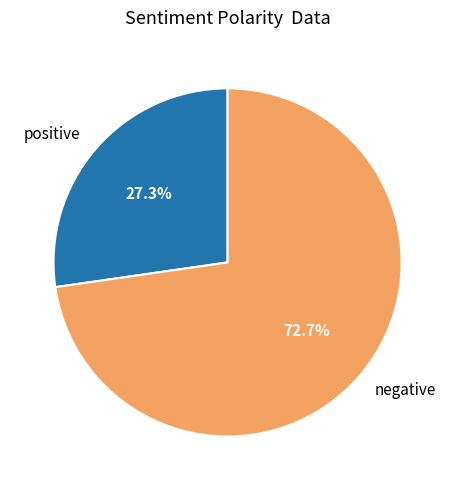

Rank the categories by value from lowest to highest.

positive, negative